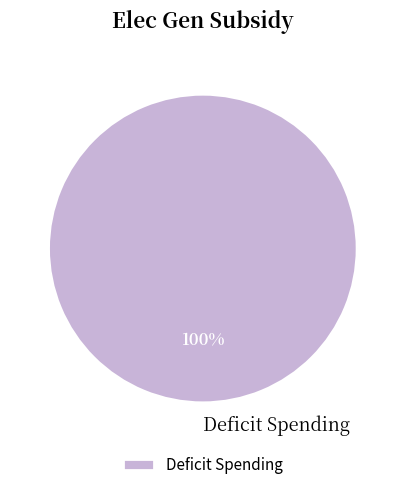

Is it true that Deficit Spending is 100% of the pie?

True